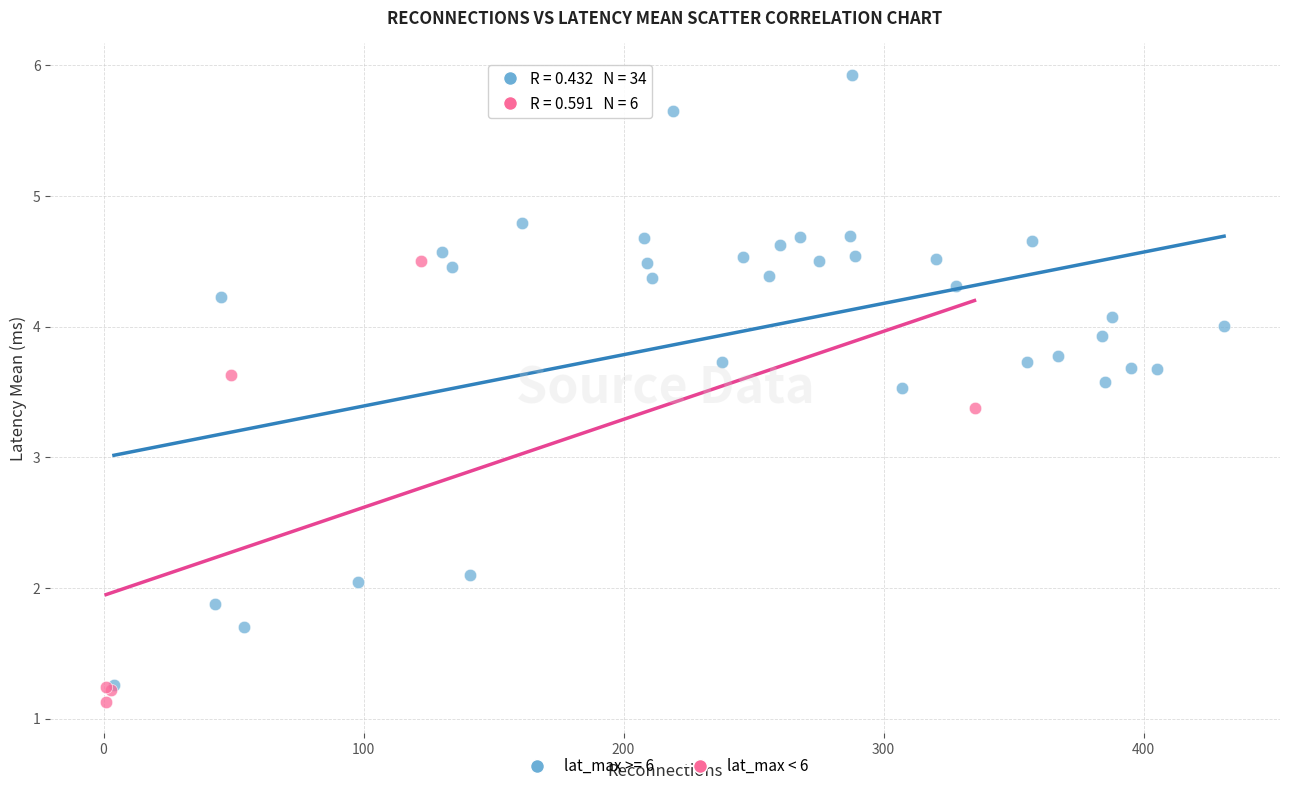

Which series contains the highest Y value?

lat_max >= 6